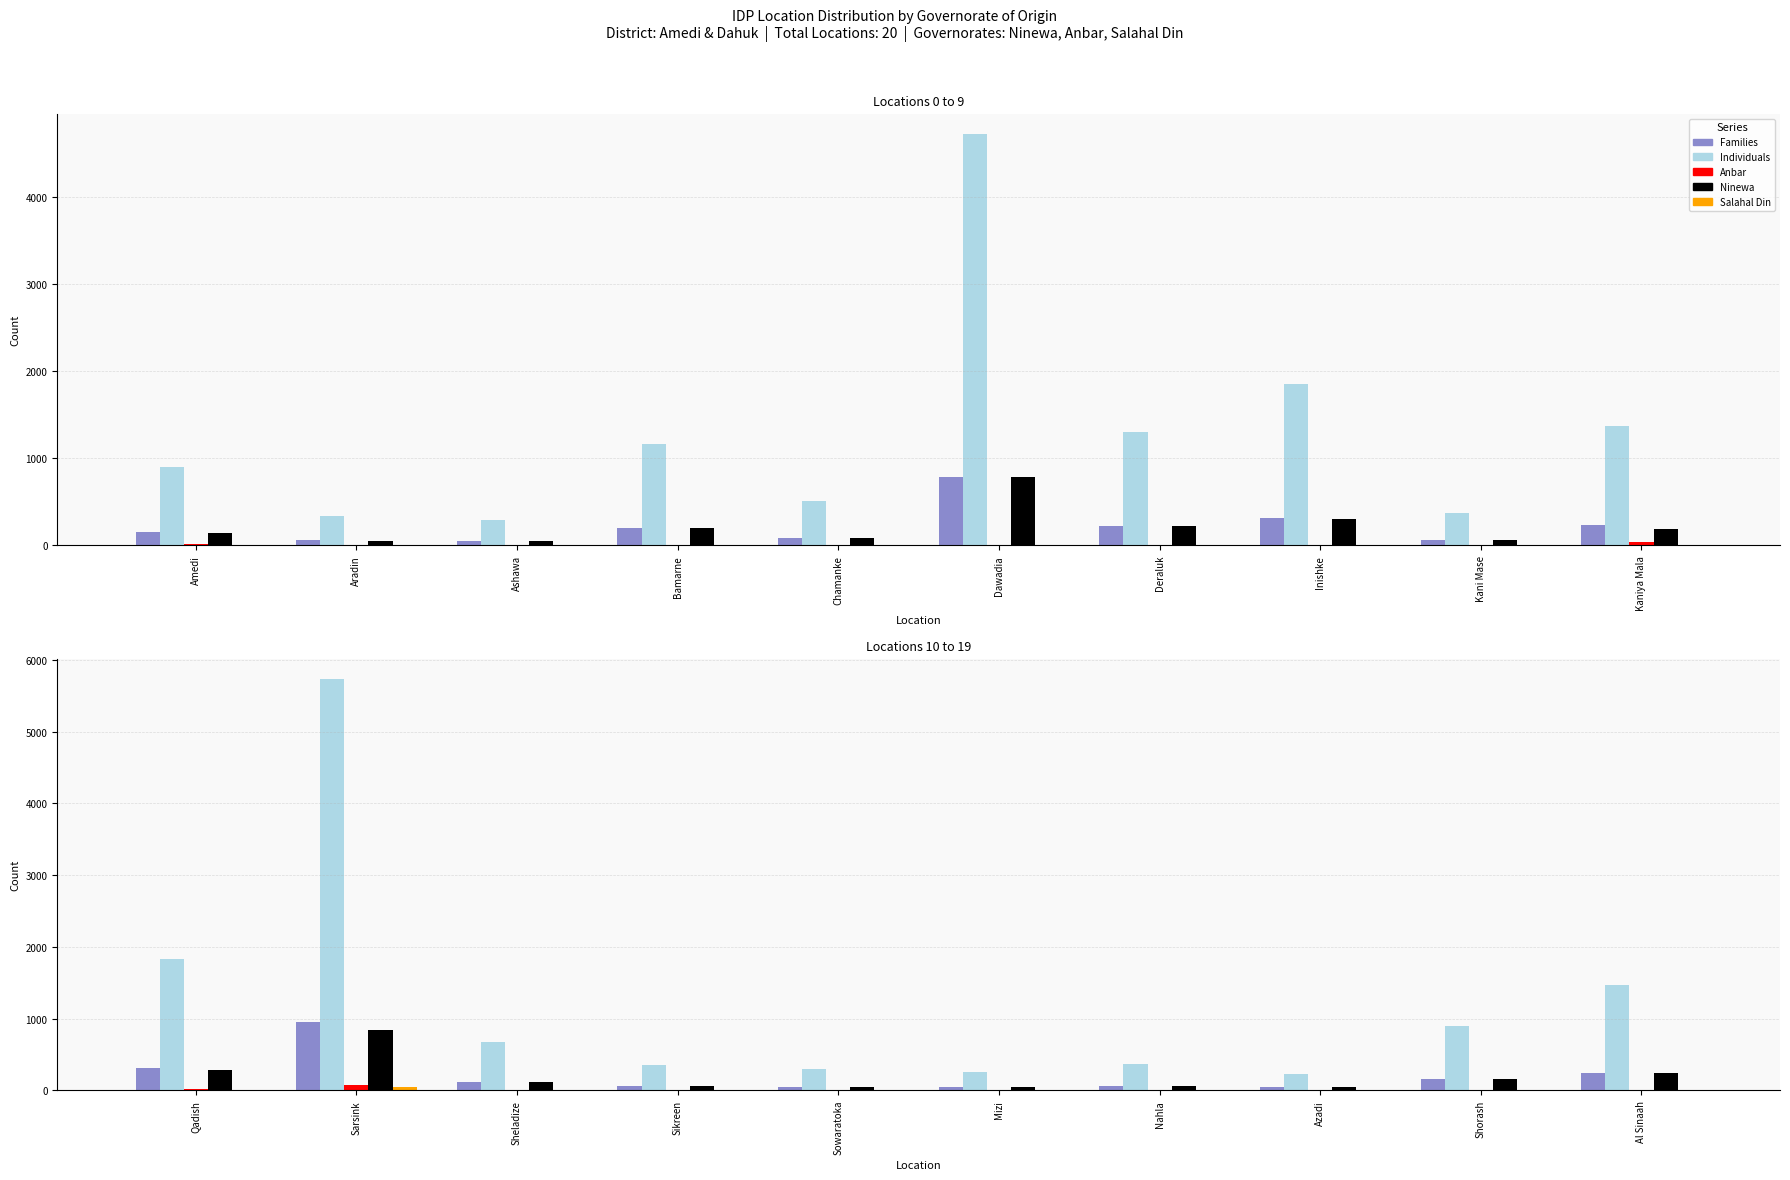

At how many categories does at least one series exceed 5517?

1